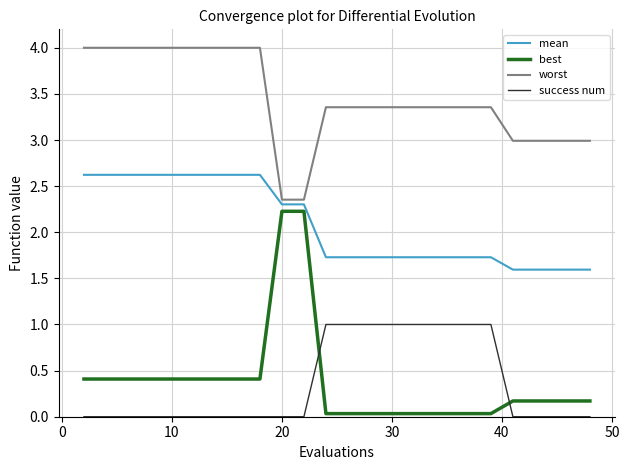

Which series has the largest total across all categories?

worst